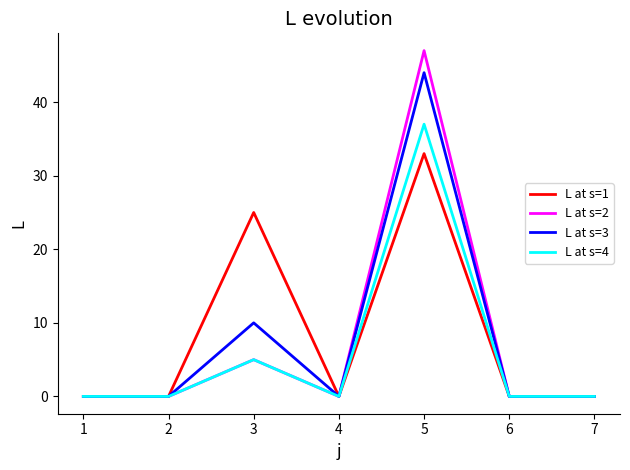

What is the maximum value for L at s=4?

37